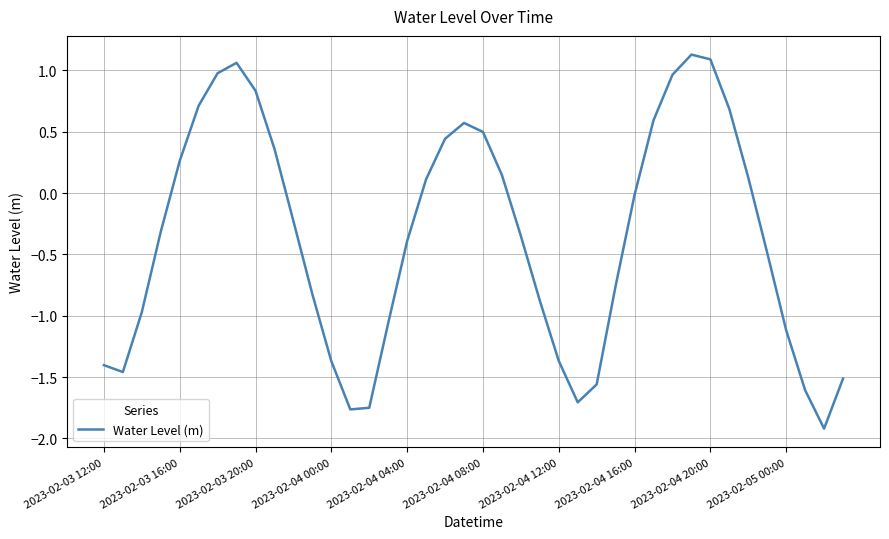

What is the difference between the maximum and minimum values?

3.0